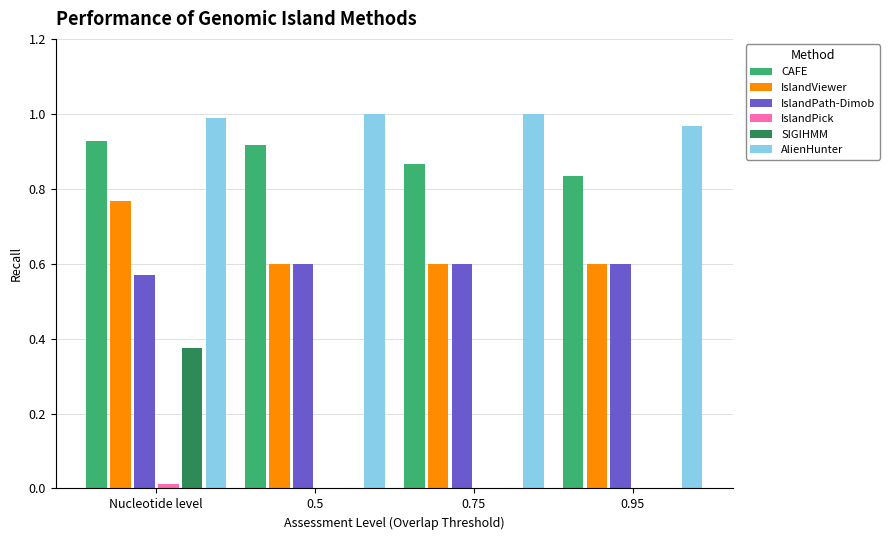

Count the number of data series in this chart.

6